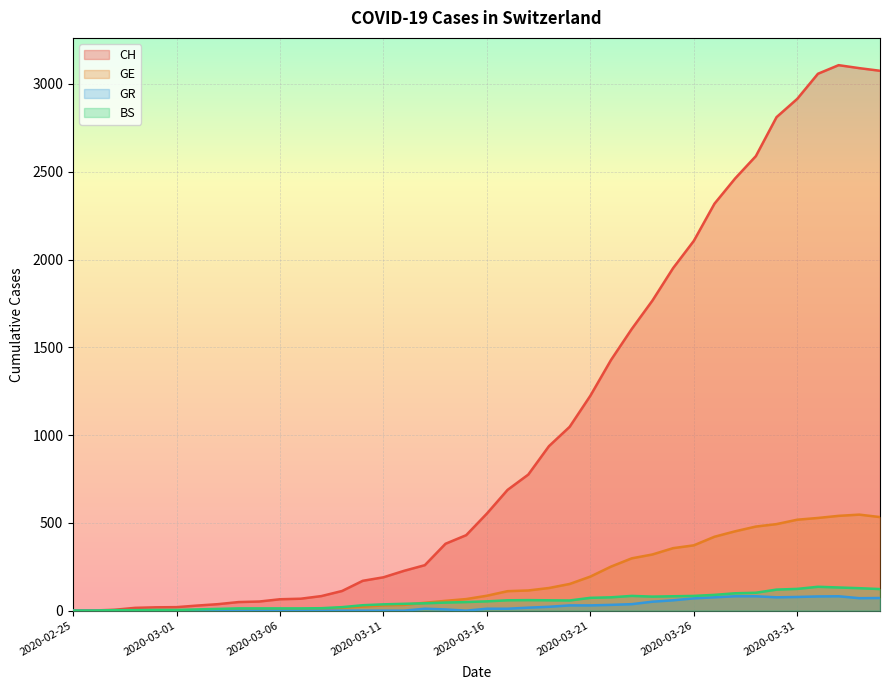

Is it true that BS equals 90 at 2020-03-27?

True